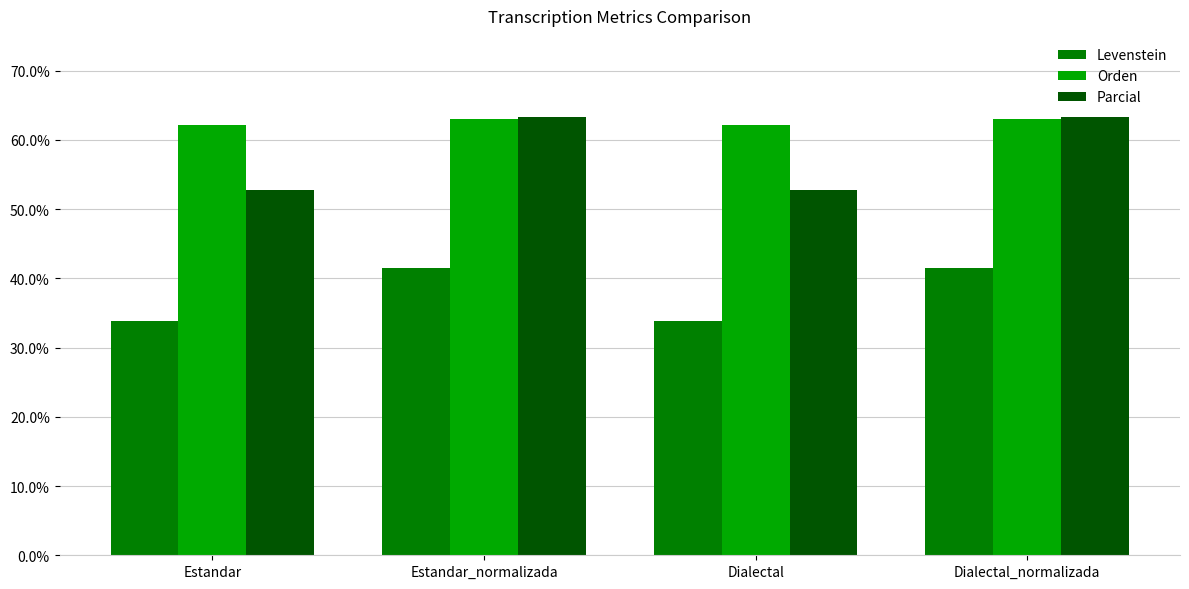

What is the label of the 1st bar from the left?

Estandar